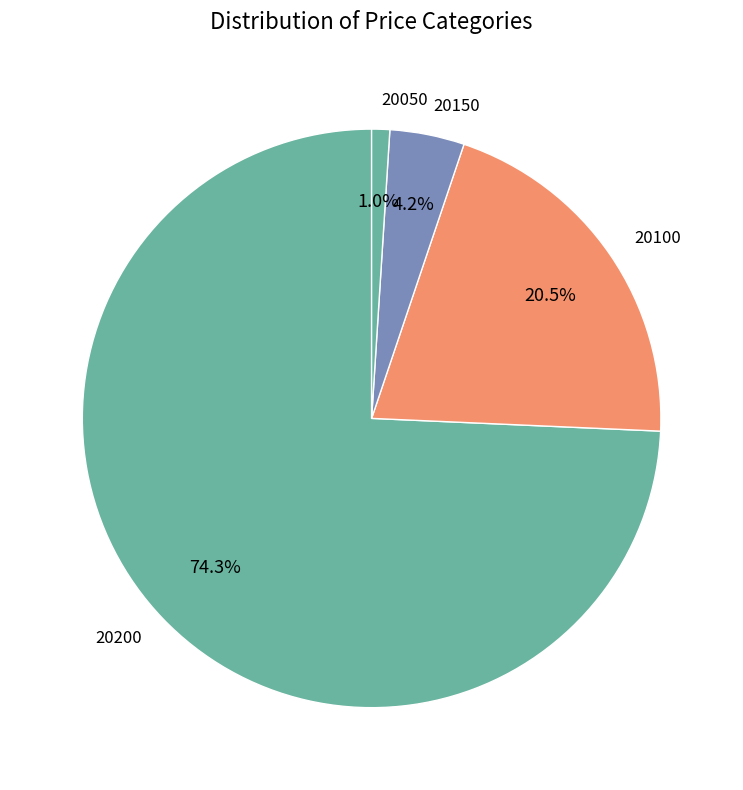

To the nearest percent, what is the difference between the 20200 and 20050 slice percentages?

73%